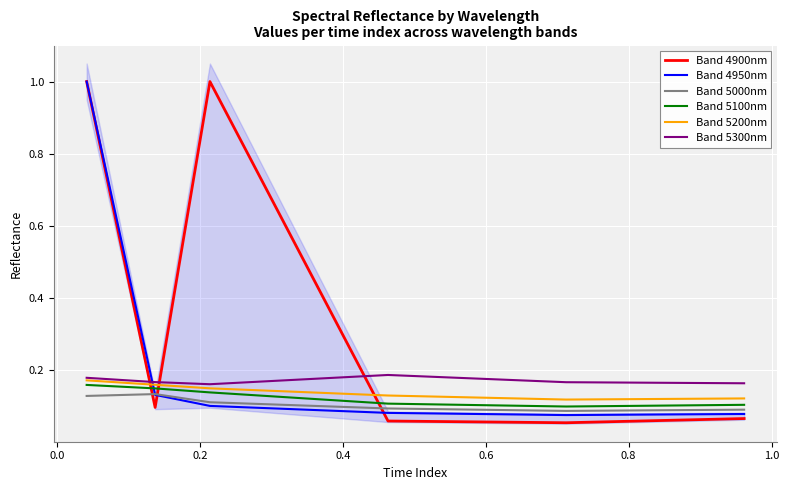

Which series has the largest range (max minus min)?

Band 4900nm